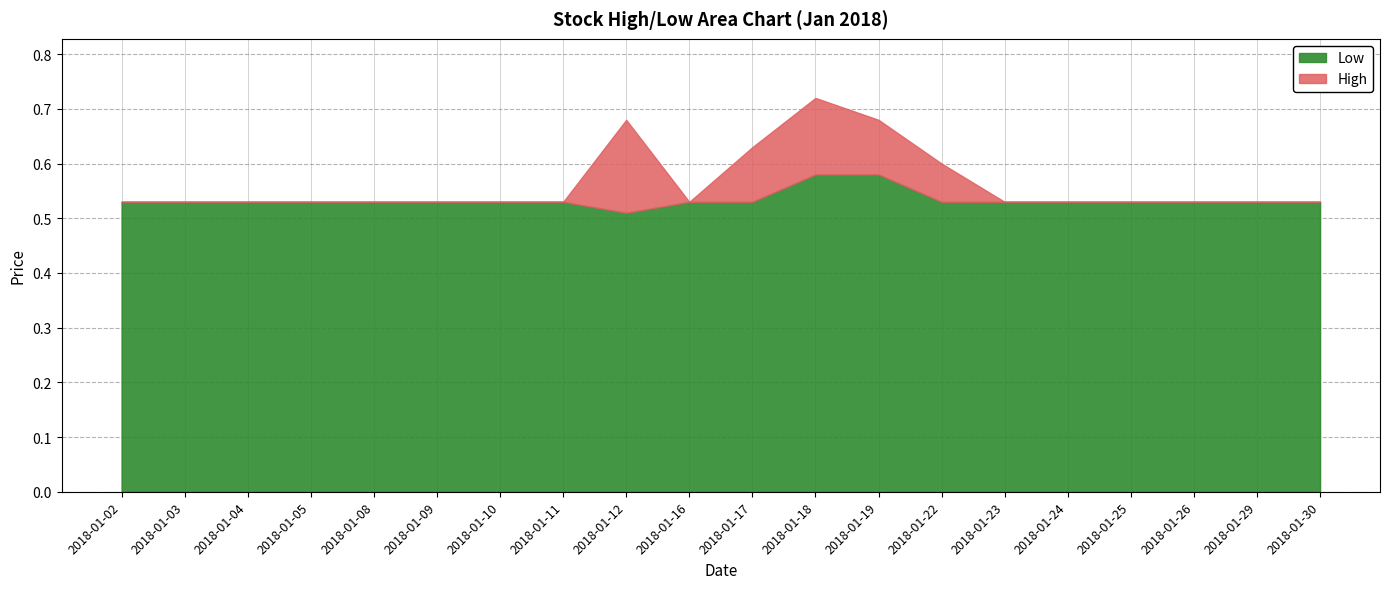

Is the value of Low at 2018-01-02 greater than the value of High at 2018-01-16?

No